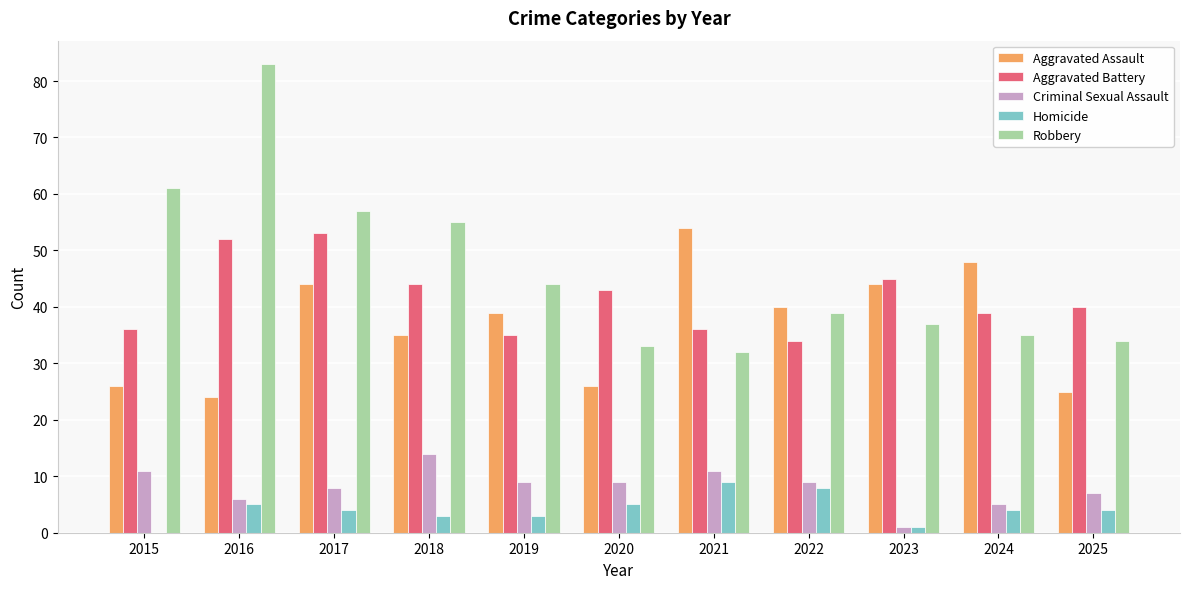

What is the spread (max minus min) of values at 2018?

52